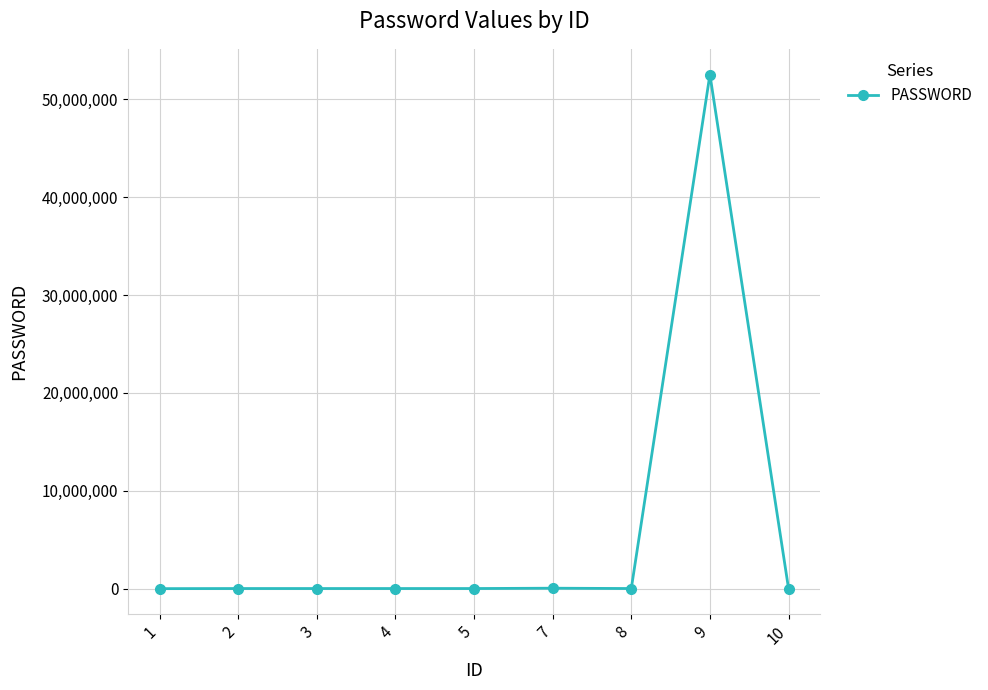

The value at 2 is 12345. True or false?

True